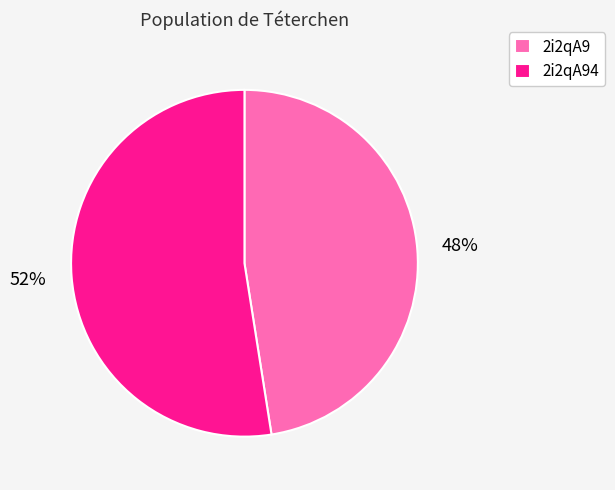

To the nearest percent, what percentage of the pie is 2i2qA94?

52%